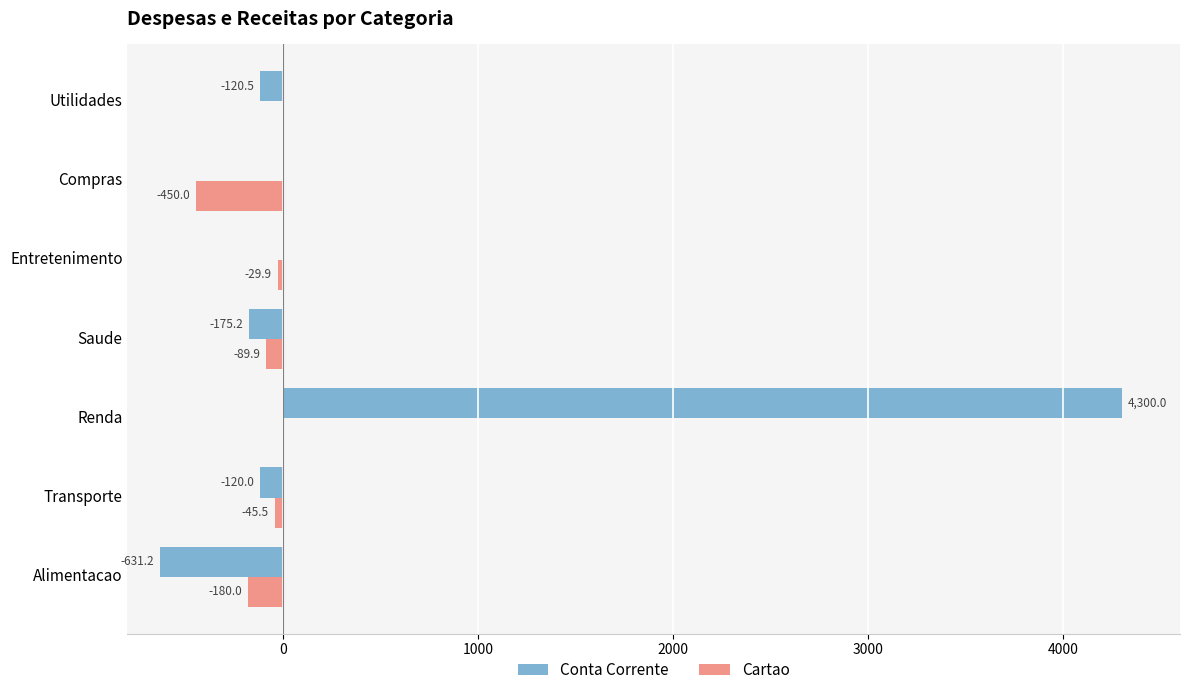

Which series changed the most between Alimentacao and Renda?

Conta Corrente